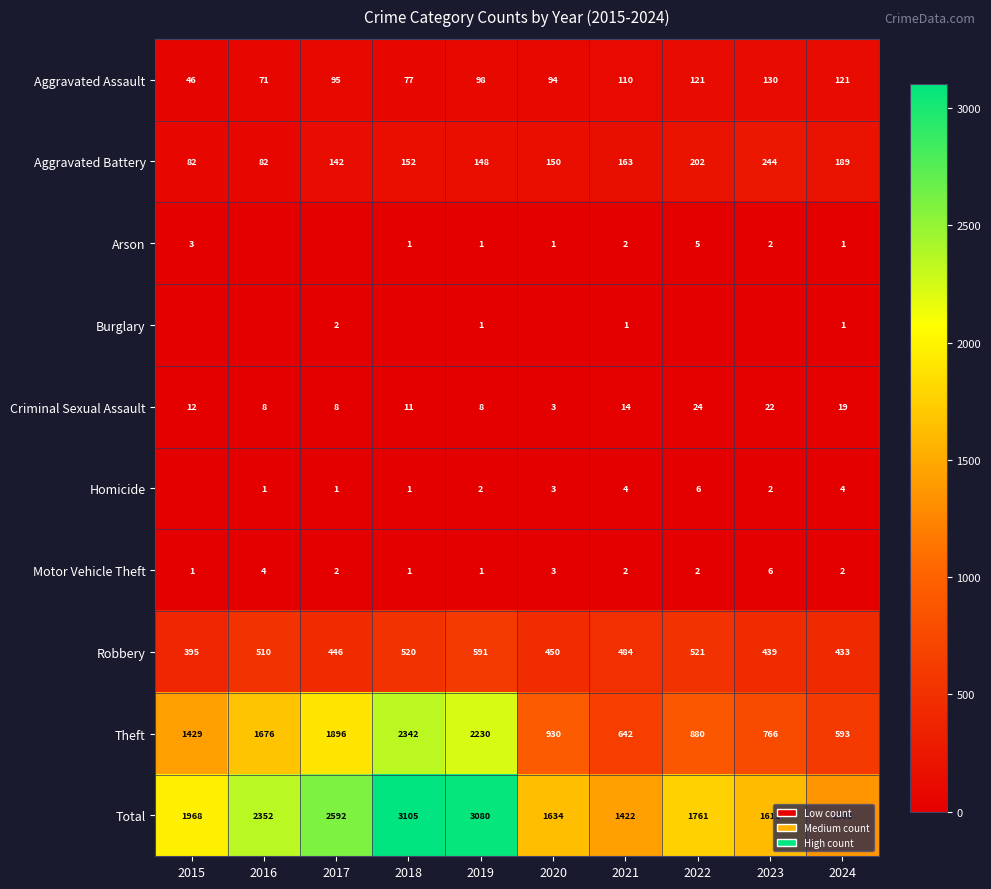

The Total series shows 1761 at 2022. True or false?

True